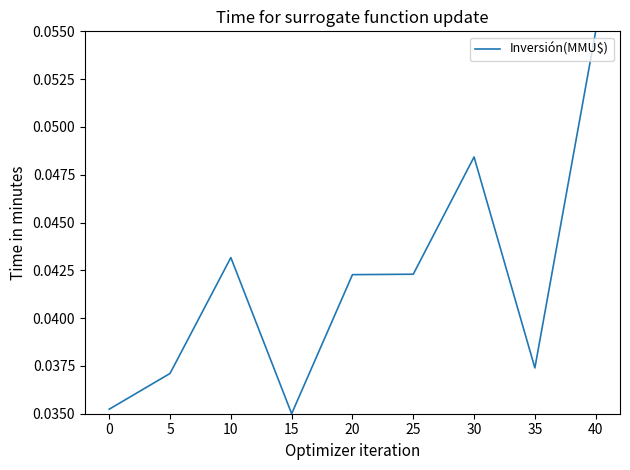

Which label corresponds to the largest value in the chart?

40